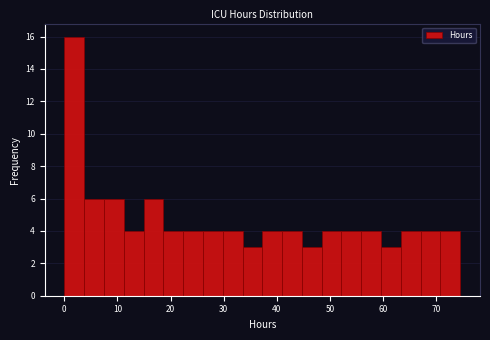

Around what value on the x-axis is the tallest bar? Give the approximate position of its centre, as read against the axis.

2